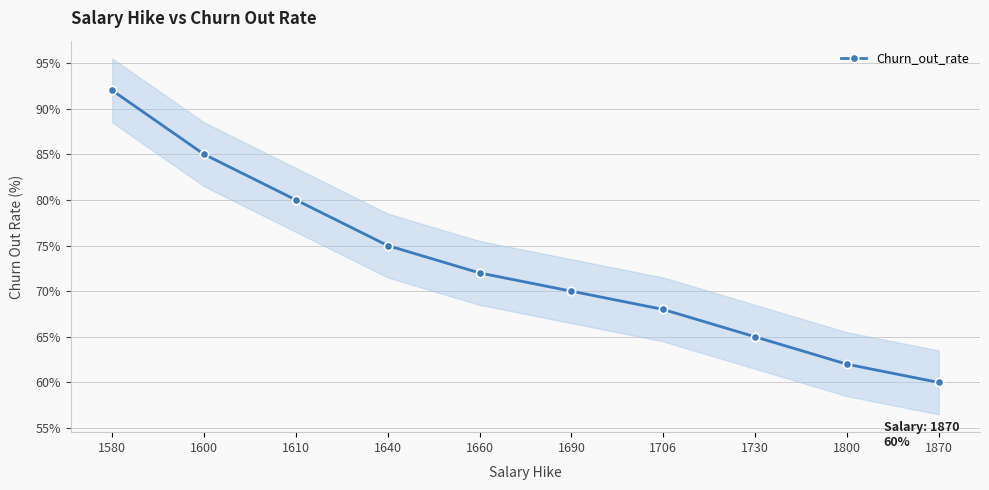

Approximately how many times larger is the value at 1706 compared to 1730?

1.0